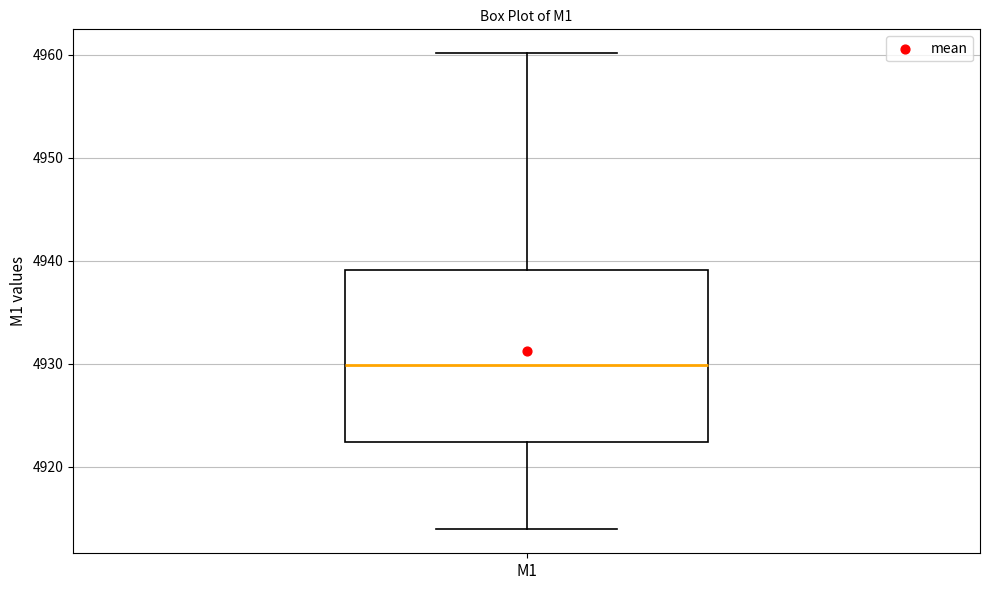

Where does the median line of the box for M1 sit on the y-axis? The values are not printed on the chart, so give them approximately, as read against the axis.

4930